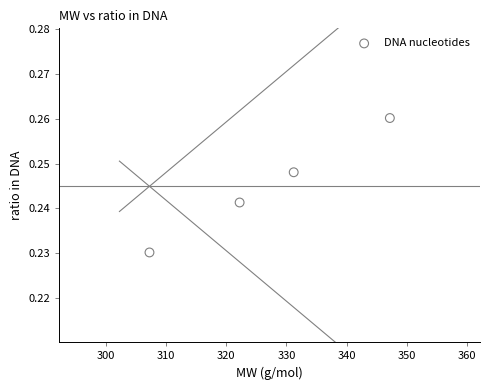

What is the average X value?

326.9